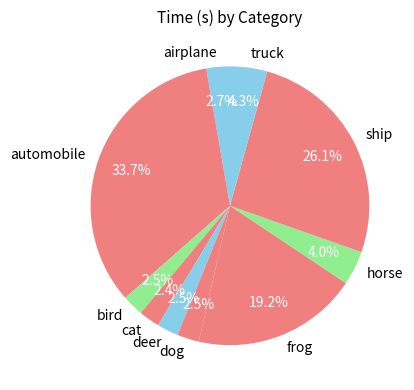

Count the number of slices in the pie.

10